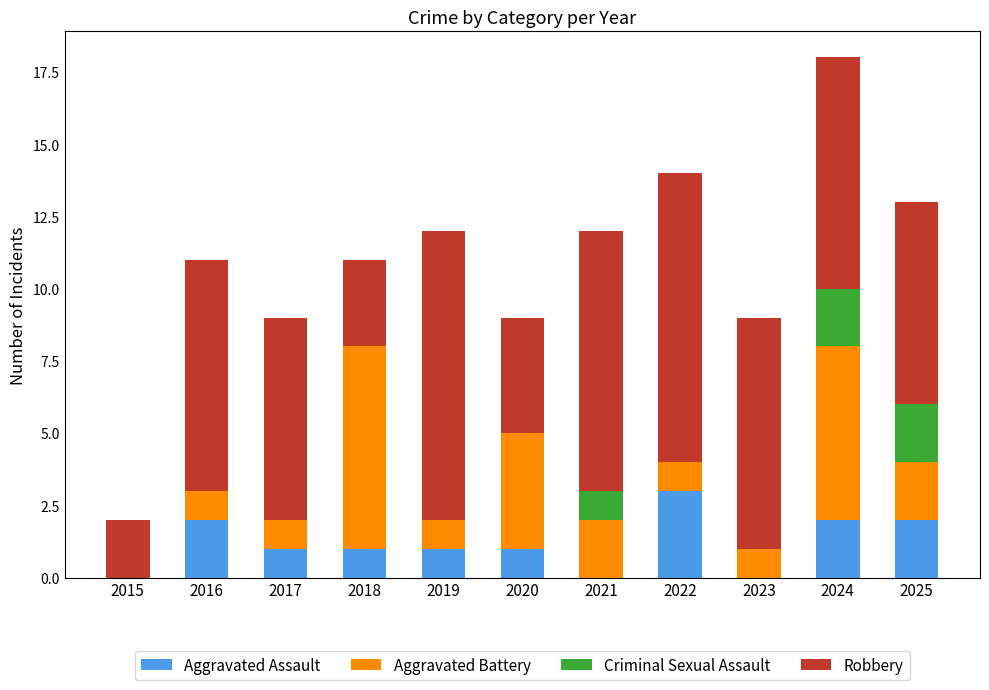

The Aggravated Assault series shows 5 at 2022. True or false?

False